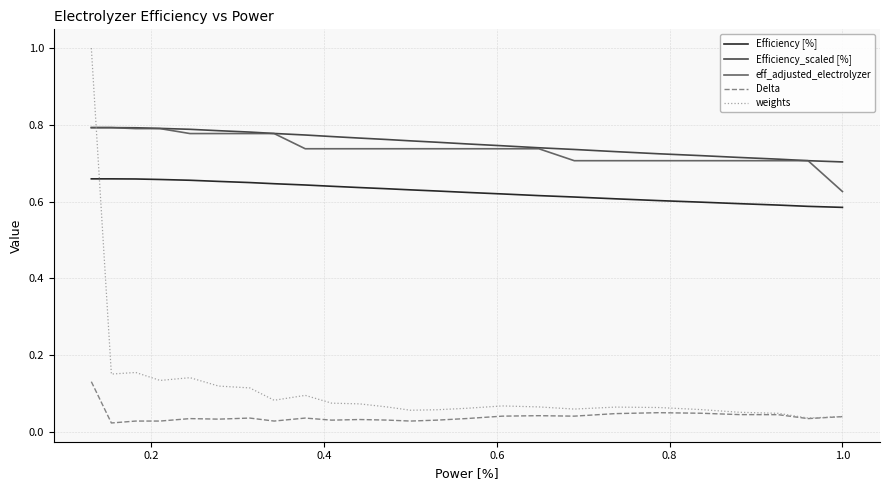

In Delta, how many points are higher than both neighbors (excluding endpoints)?

7